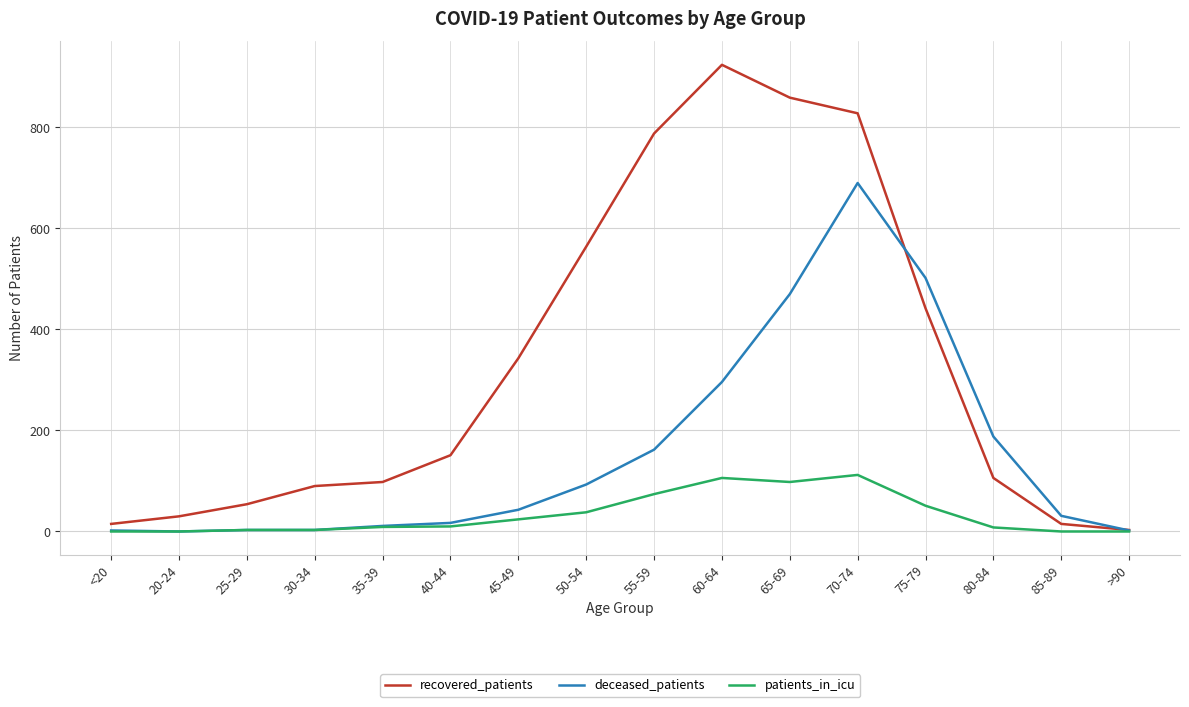

Rank the series by their maximum value, from highest to lowest.

recovered_patients, deceased_patients, patients_in_icu